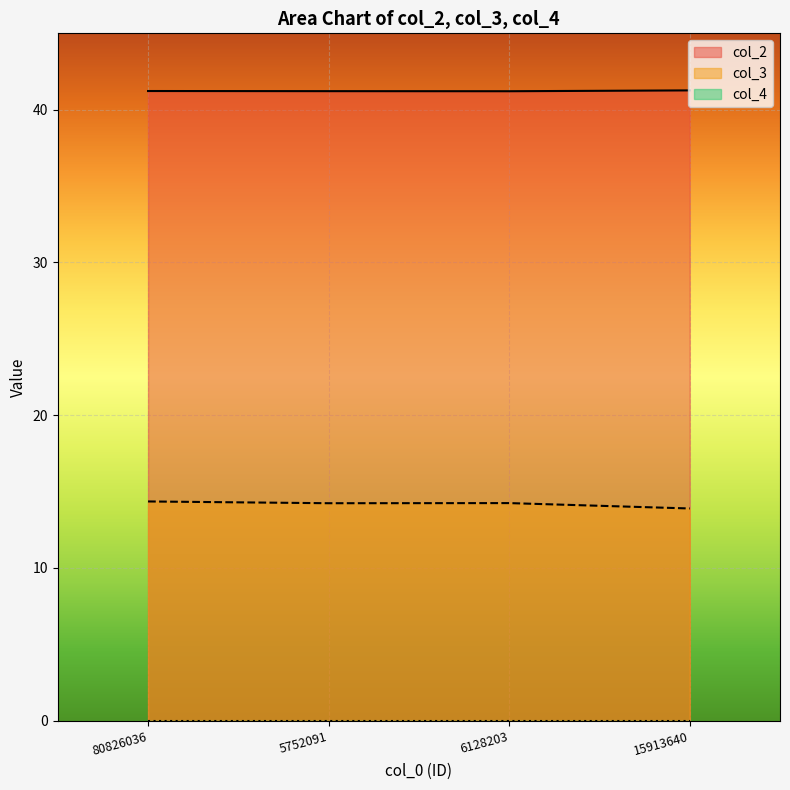

How many data points does each series have?

4